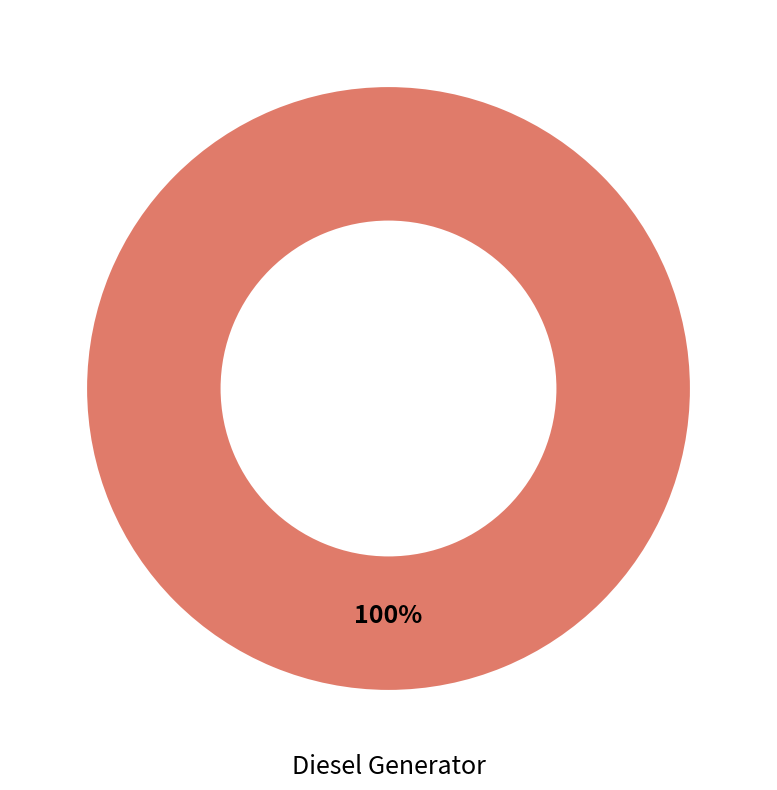

Is there any slice that represents more than half of the pie?

Yes